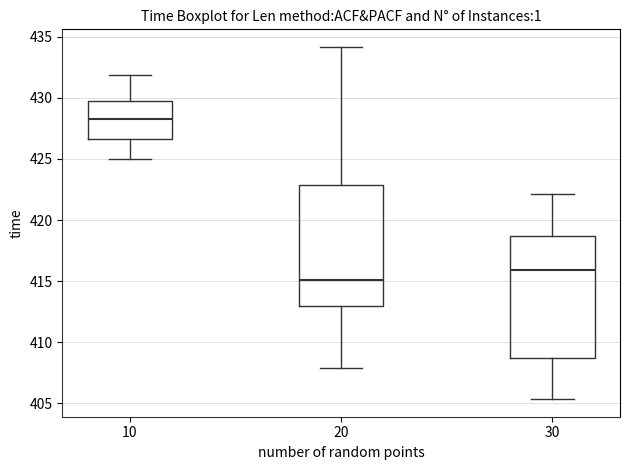

Reading left to right, read every box against the y-axis: the position of its median line, the range the box covers, and the ends of its whiskers. The values are not printed on the chart, so give them approximately, as read against the axis.

10: median 428.5, box 426.5 to 430.0, whiskers 425.0 to 432.0
20: median 415.0, box 413.0 to 423.0, whiskers 408.0 to 434.0
30: median 416.0, box 408.5 to 418.5, whiskers 405.5 to 422.0